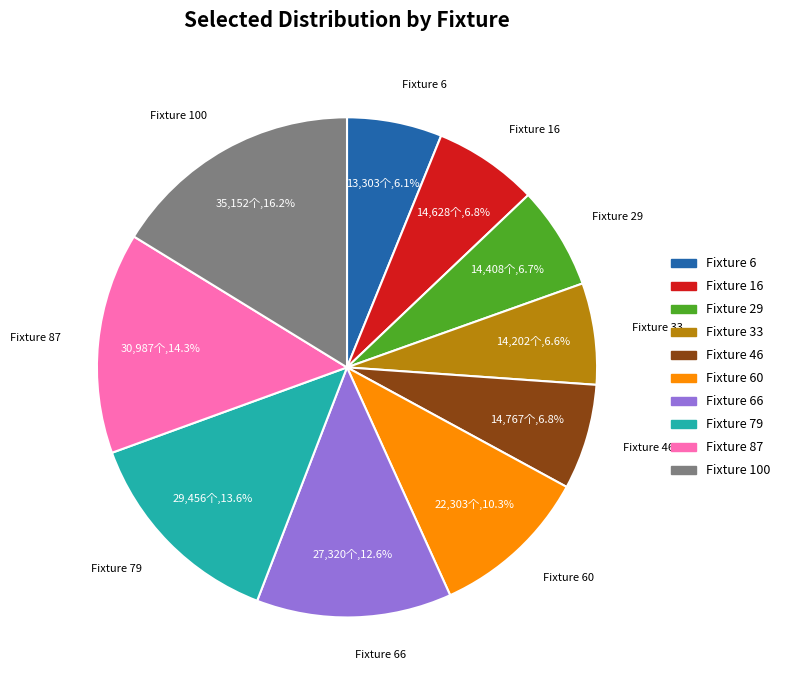

True or false: Fixture 66 accounts for 13% of the total.

True